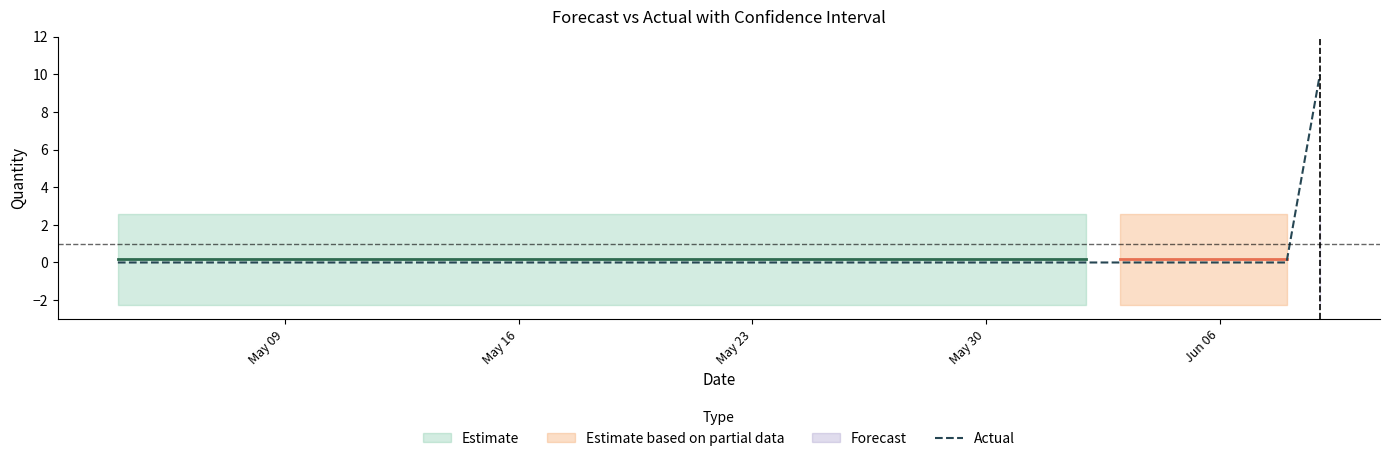

Reading right to left, extract all data points from this chart.

10	0	0	0	0	0	0	0	0	0	0	0	0	0	0	0	0	0	0	0	0	0	0	0	0	0	0	0	0	0	0	0	0	0	0	0	0